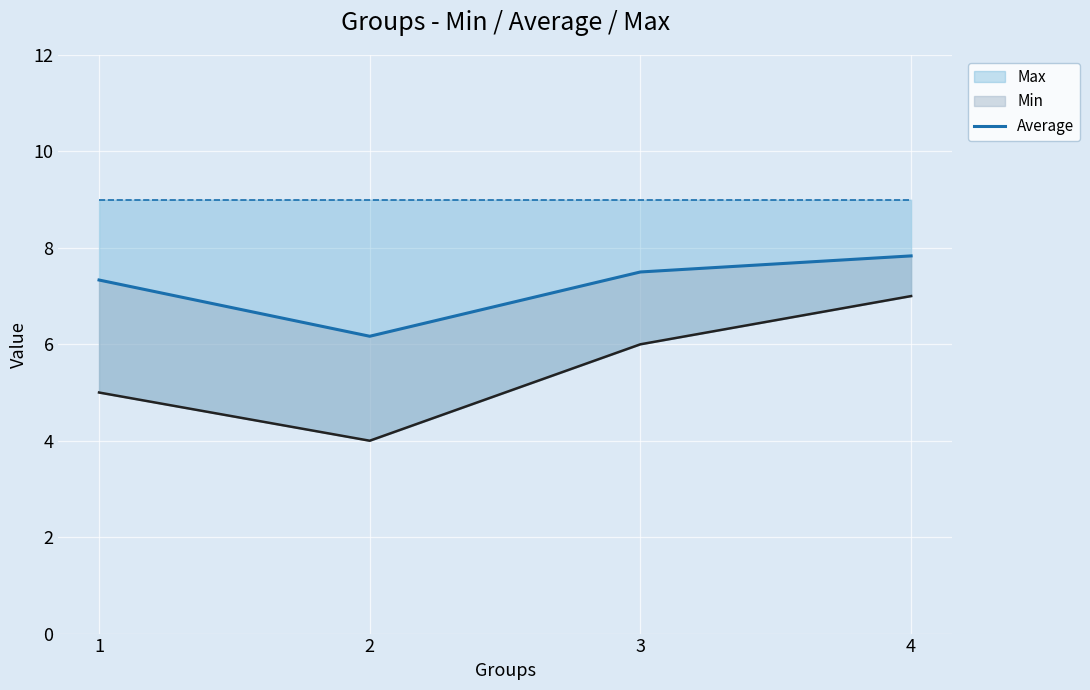

Which label corresponds to the smallest value in the chart?

2